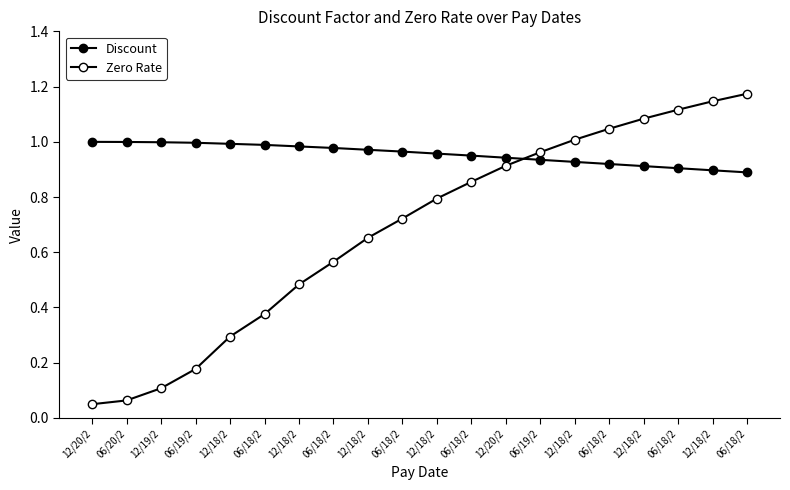

Where do Discount and Zero Rate first cross each other?

12/20/2 and 06/19/2